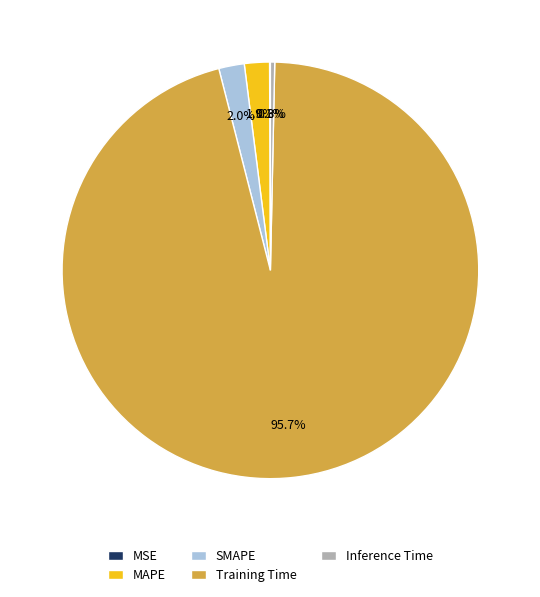

The SMAPE slice represents 2% of the pie. True or false?

True